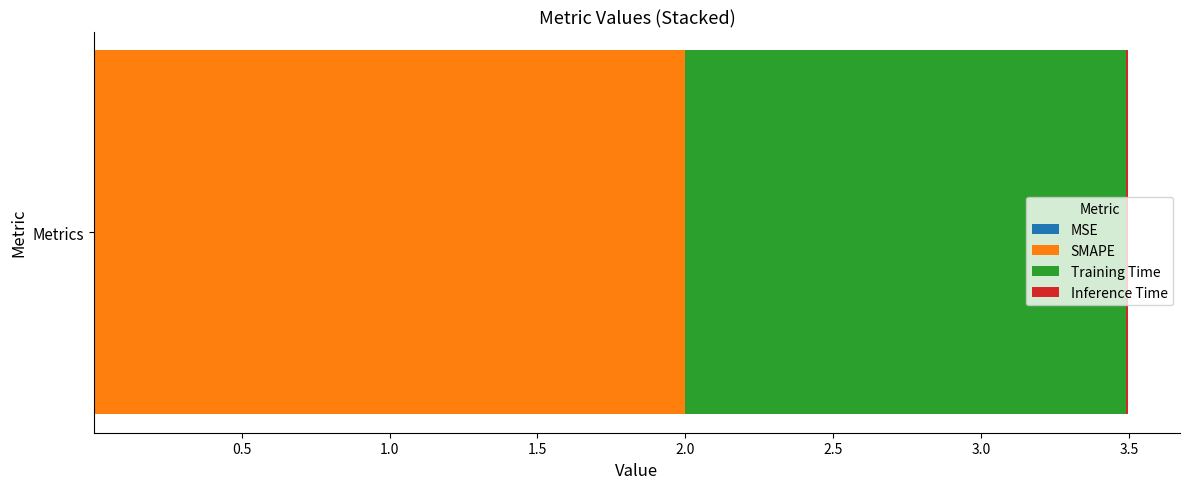

Count the number of categories in the chart.

1